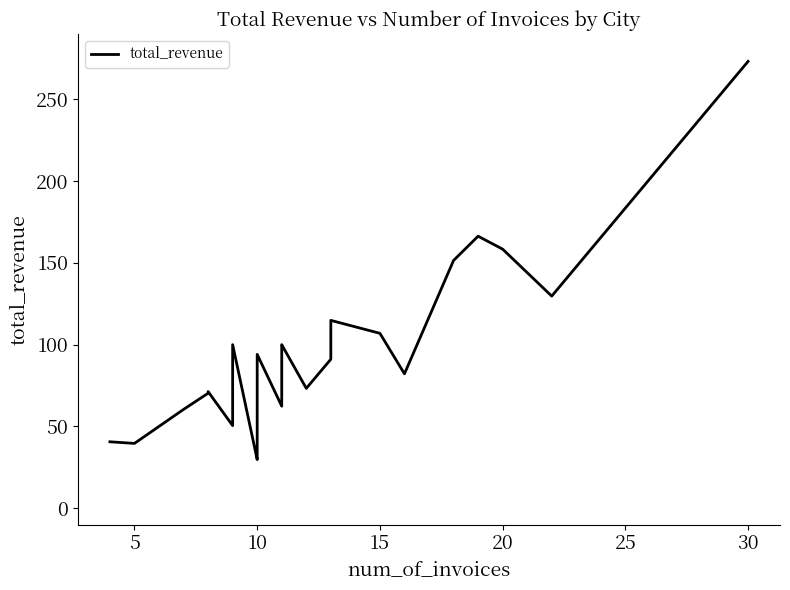

The chart shows a value of 27.4 at 25. True or false?

False